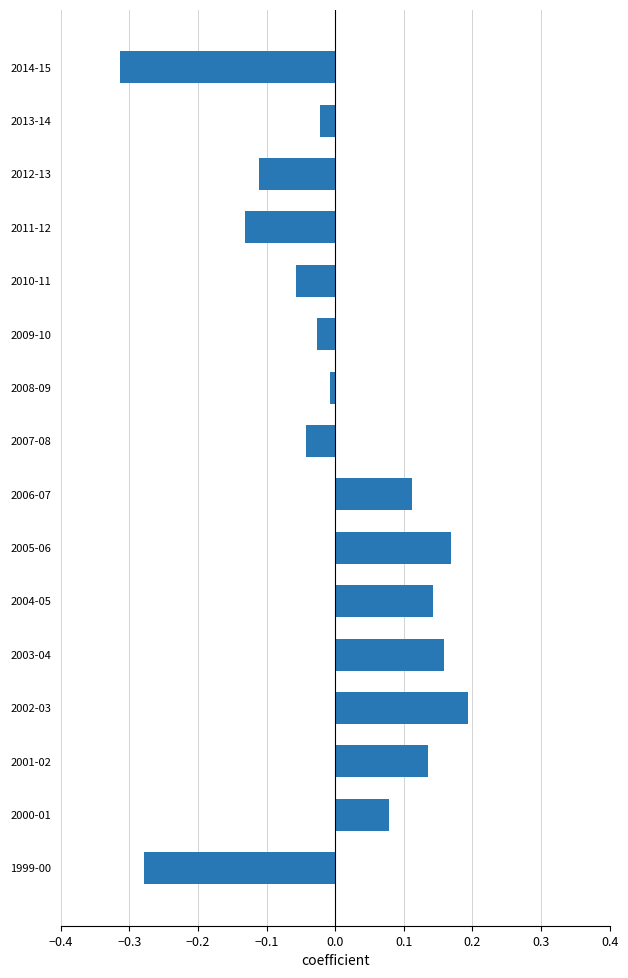

Which category has the highest value across all series?

2002-03